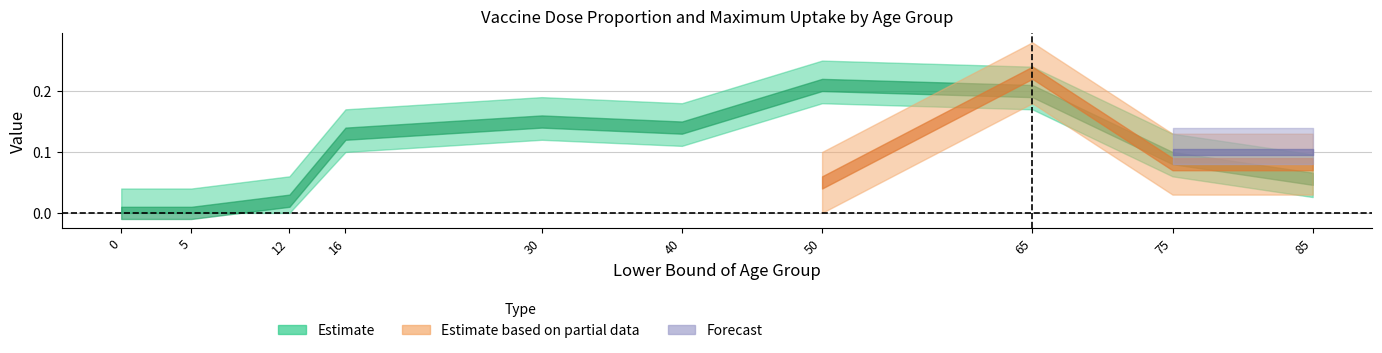

What is the difference between the maximum and minimum values in the vax_uptake series?

0.2